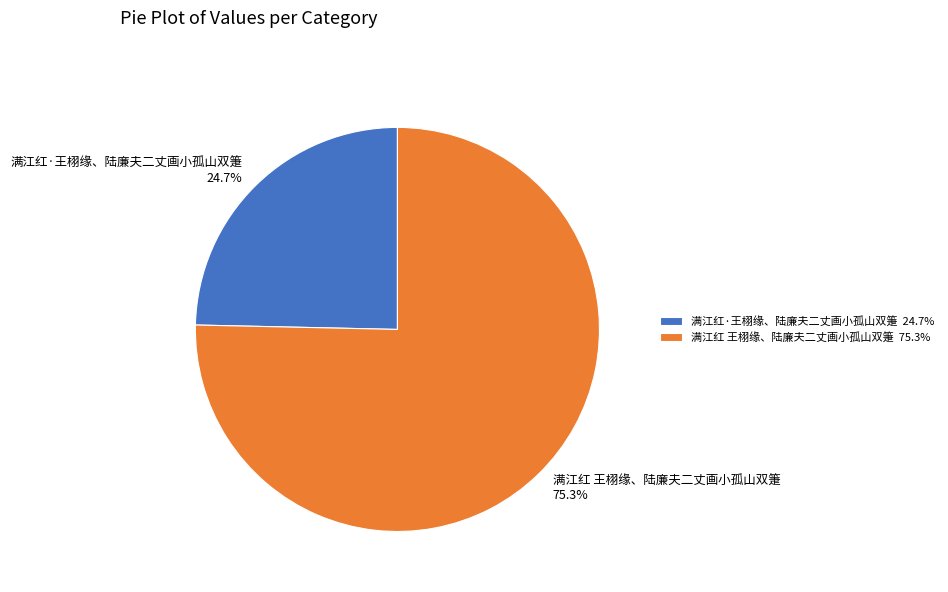

The 满江红·王栩缘、陆廉夫二丈画小孤山双箑 slice represents 31% of the pie. True or false?

False